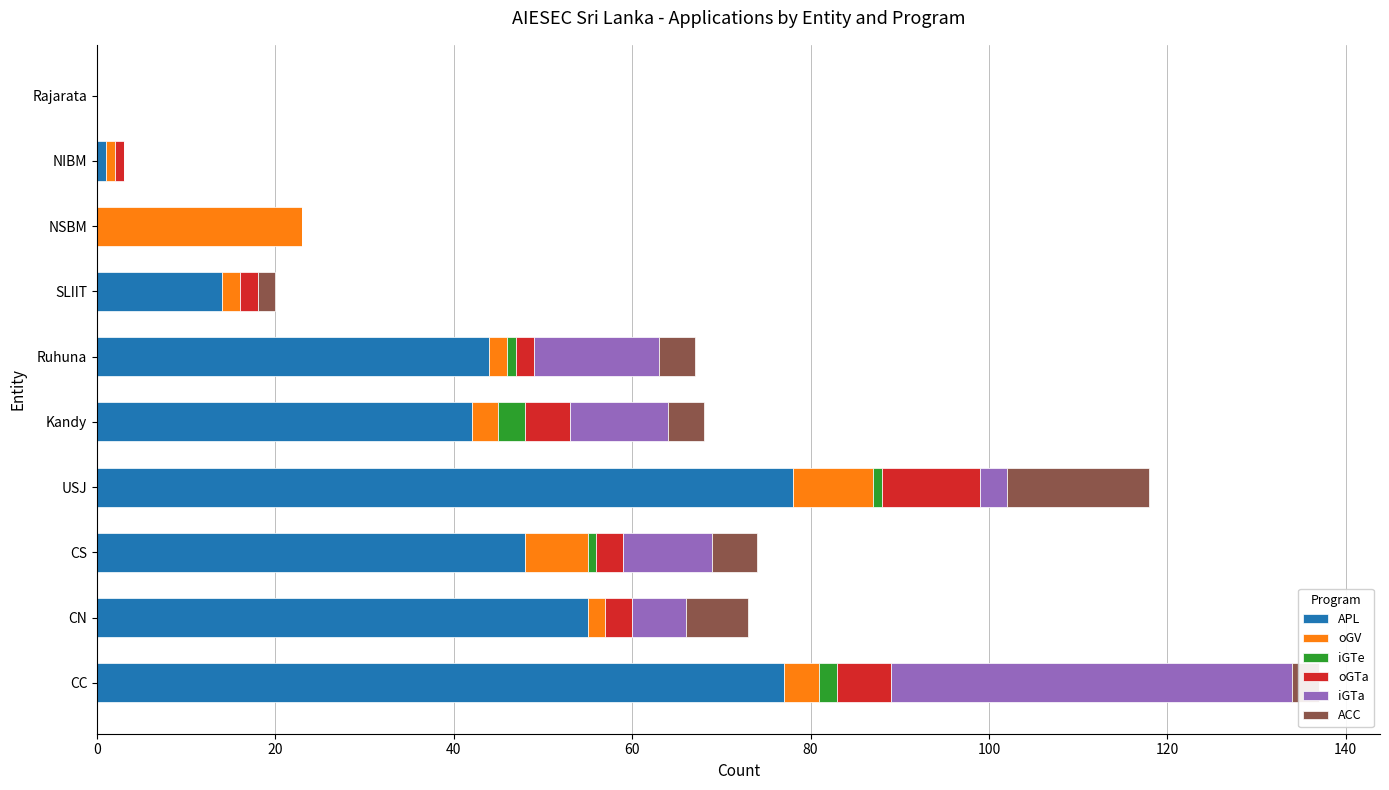

How many data points does each series have?

10